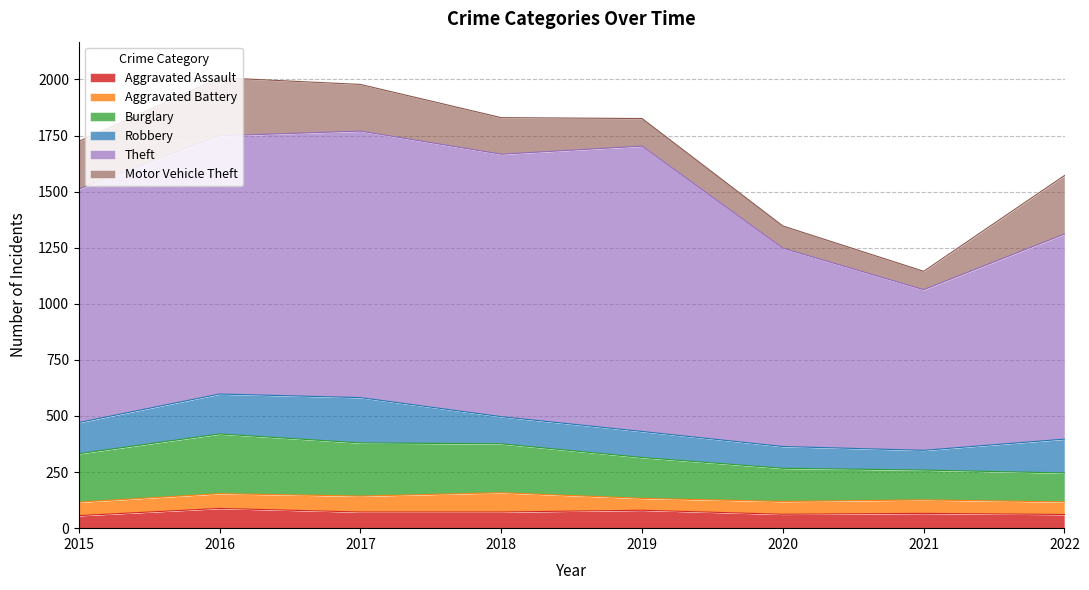

Reading right to left, what are all the values shown in this chart?

Aggravated Assault: 61	66	62	80	72	72	88	56
Aggravated Battery: 56	60	57	53	86	71	66	60
Burglary: 129	133	148	182	218	237	266	216
Robbery: 151	88	97	116	121	202	178	139
Theft: 914	716	884	1272	1170	1188	1151	1041
Motor Vehicle Theft: 261	82	99	123	163	208	259	212